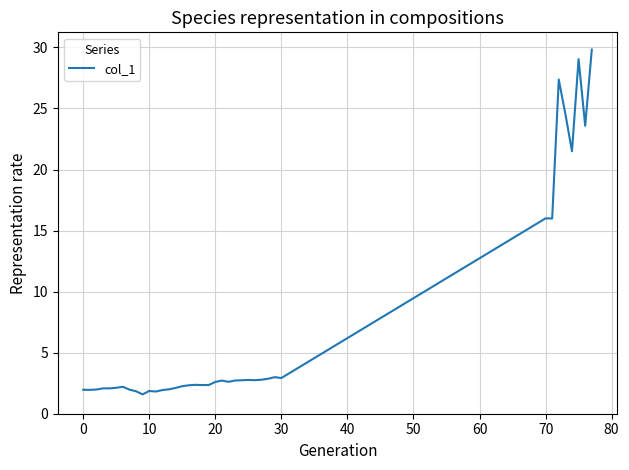

What is the greatest value displayed?

29.8